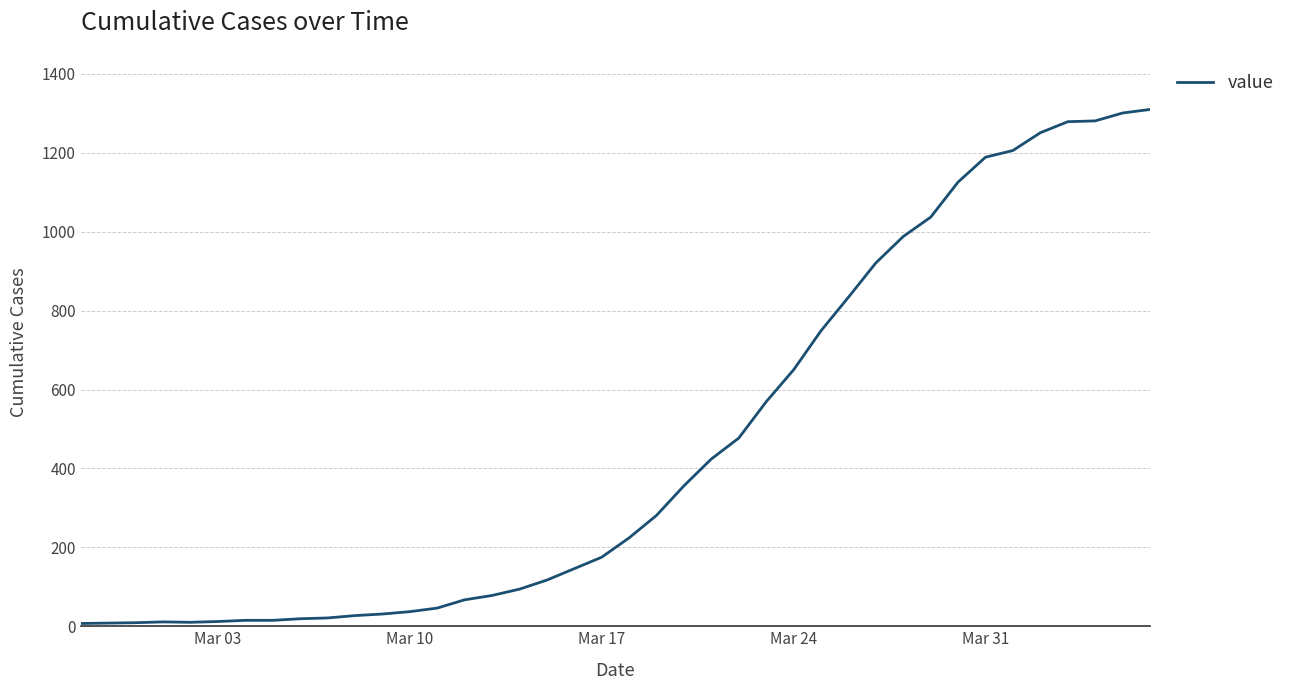

What is the difference between the maximum and minimum values?

1303